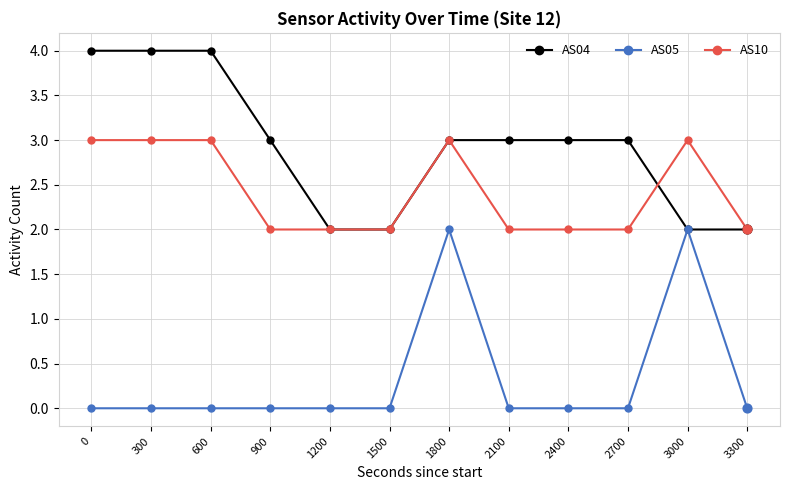

What is the spread (max minus min) of values at 2400?

3